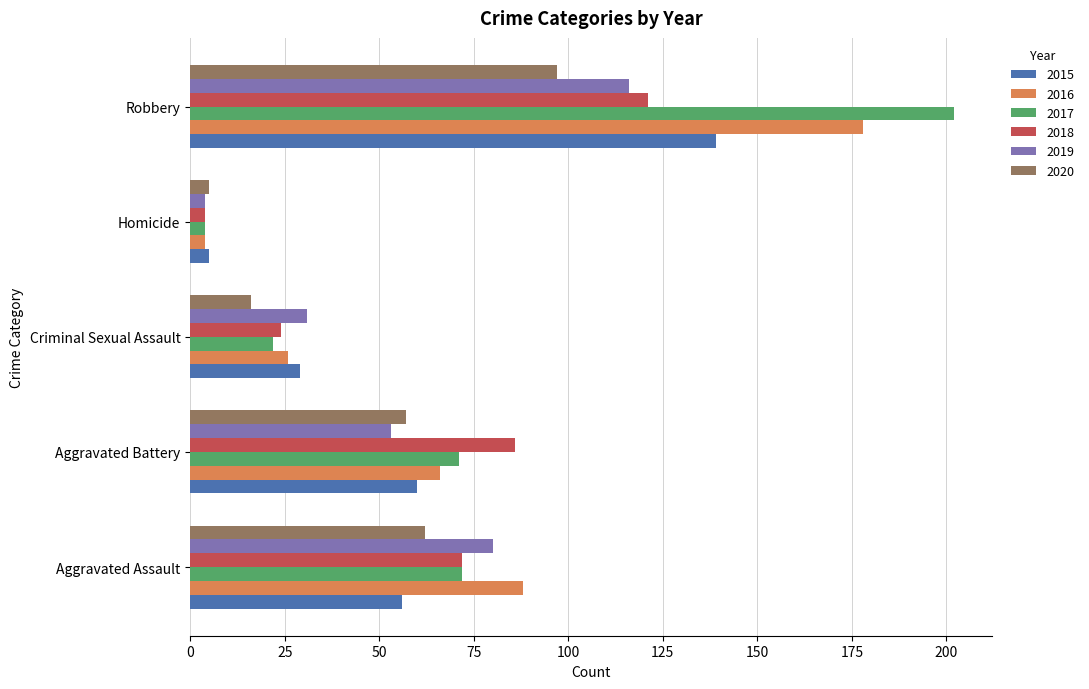

The value of 2015 at Aggravated Battery is 40. True or false?

False